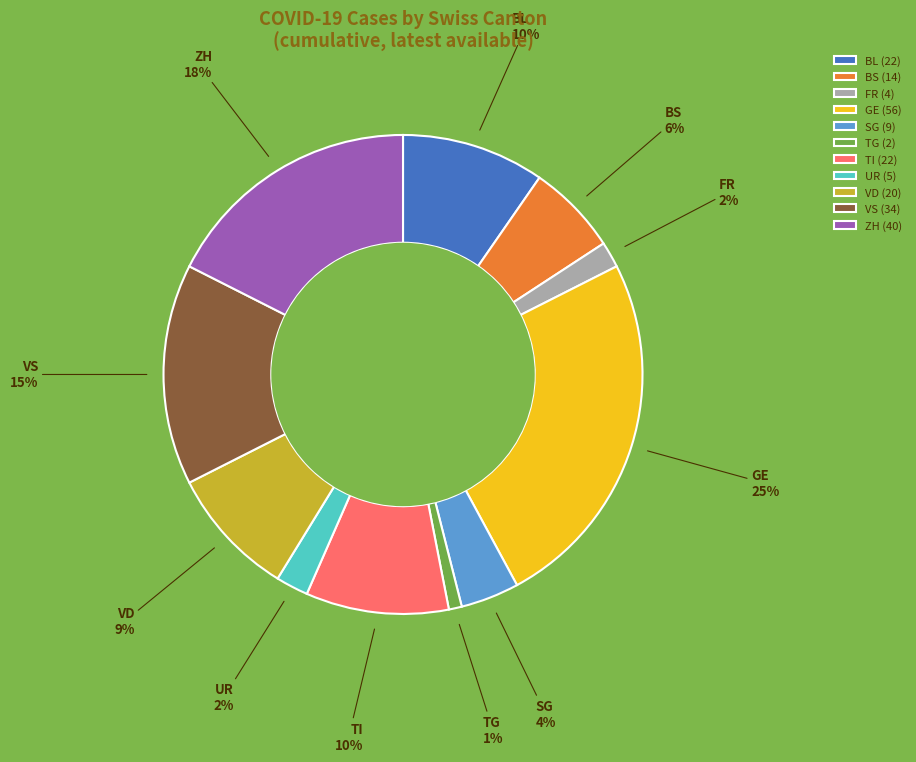

Is it true that BS is 15% of the pie?

False